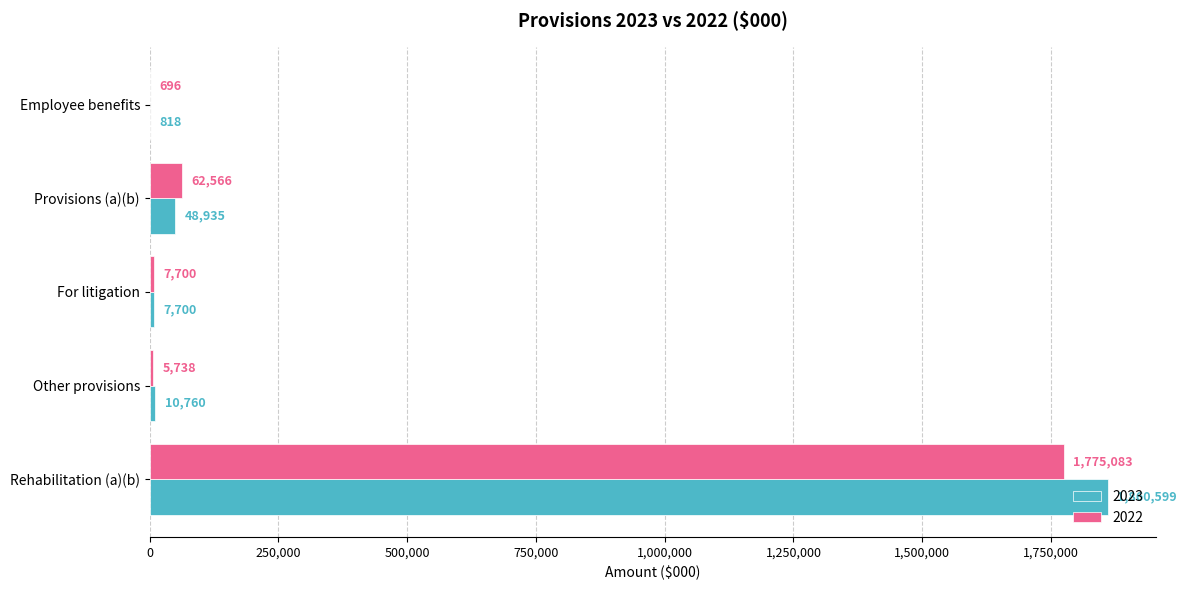

What is the average value of the 2022 series?

370357